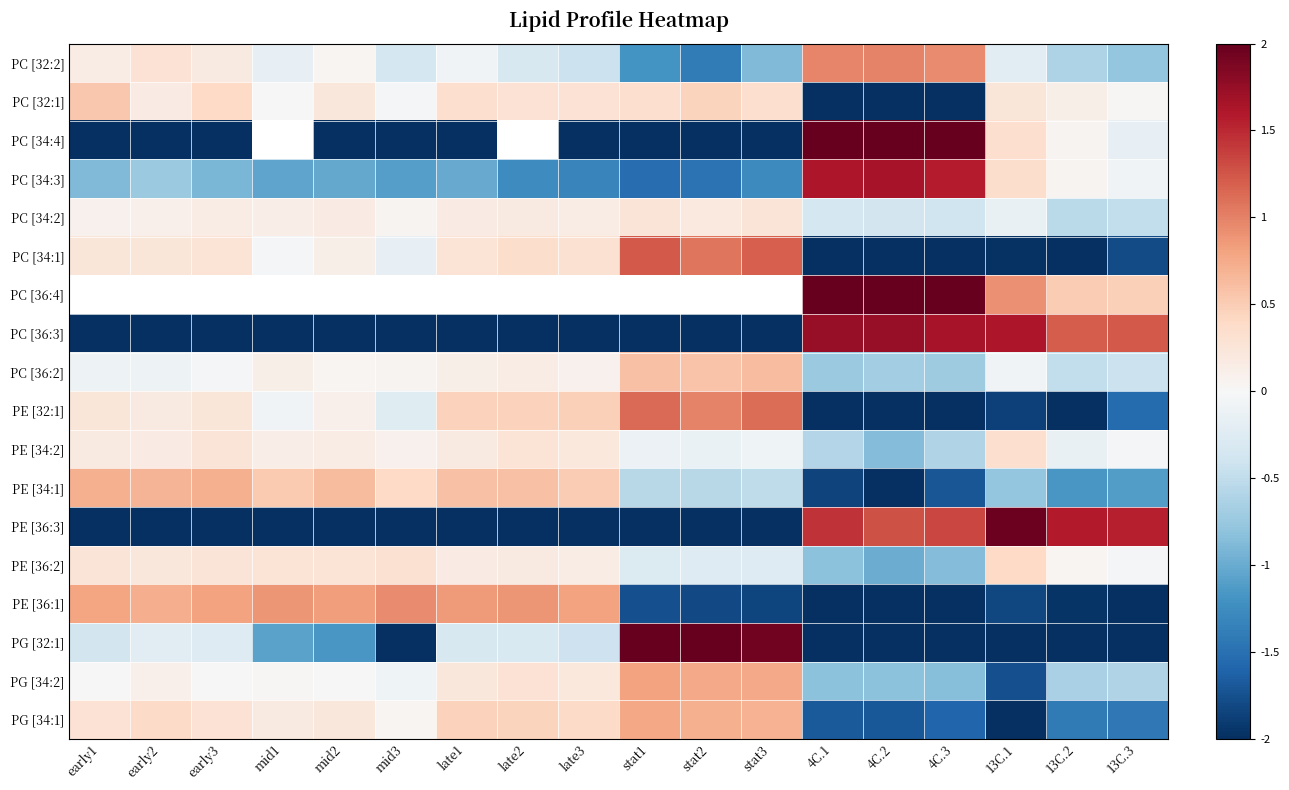

Which category has the highest value across all series?

4C.2